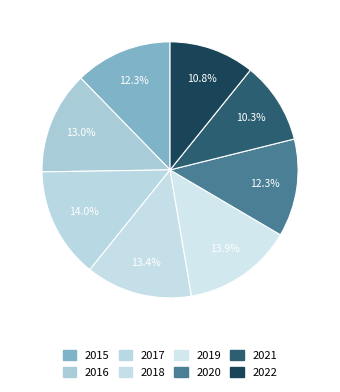

How many segments does this pie chart have?

8